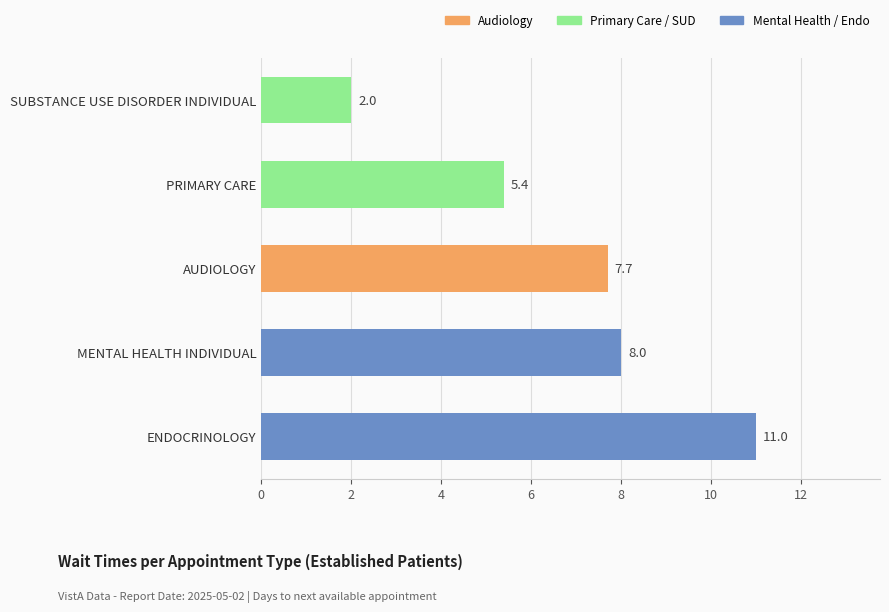

Is it true that the value at MENTAL HEALTH INDIVIDUAL is 8.0?

True